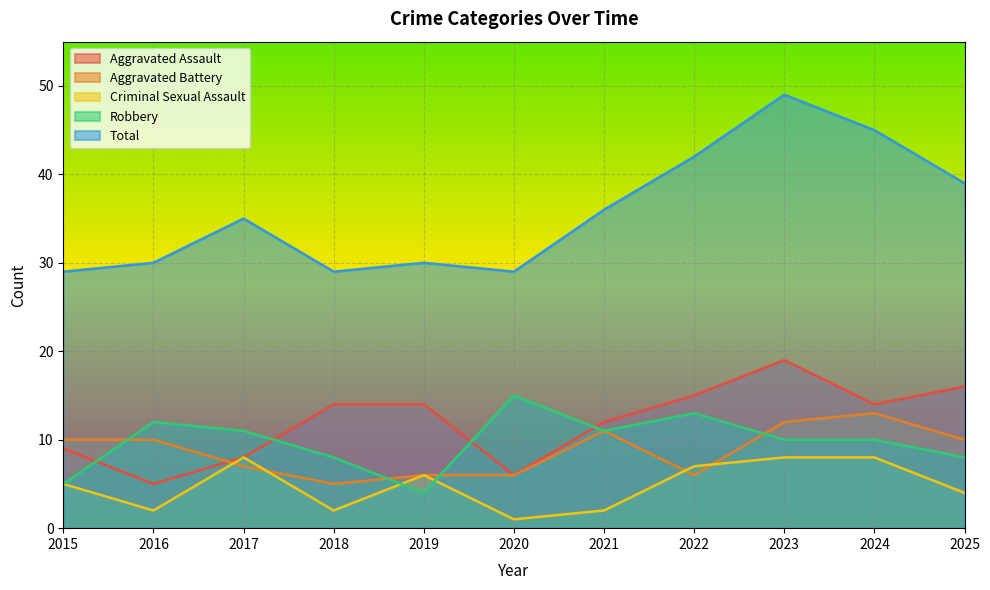

True or false: Criminal Sexual Assault and Total cross at least once.

False